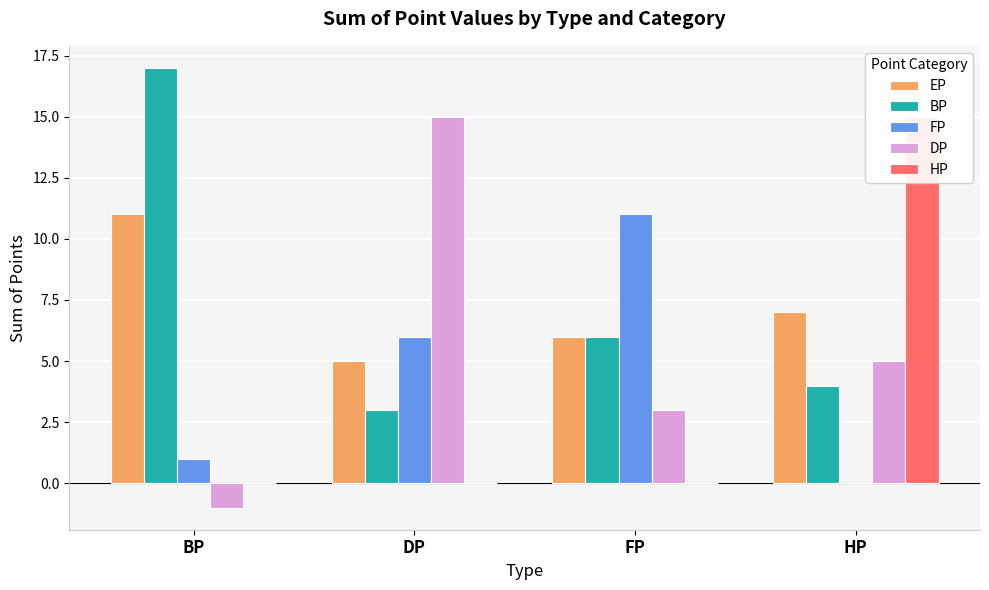

Rank the categories by HP value from highest to lowest.

HP, BP, DP, FP